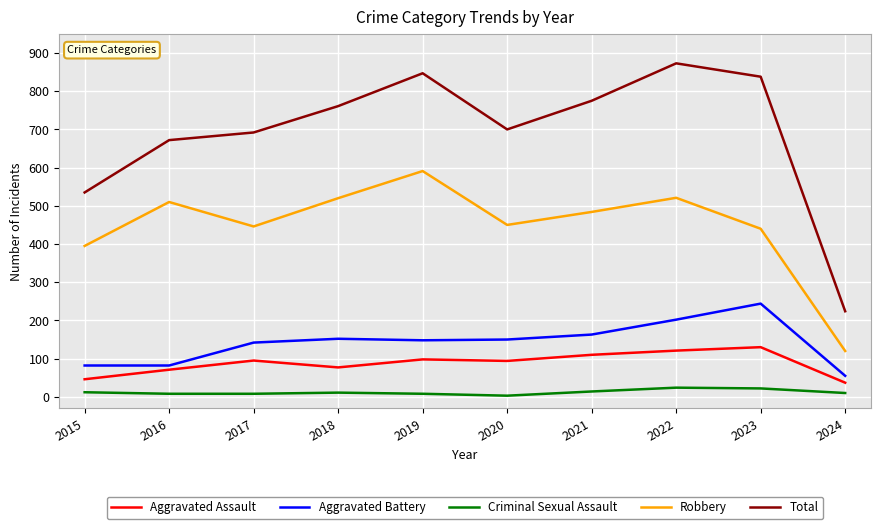

Which series has the largest total across all categories?

Total